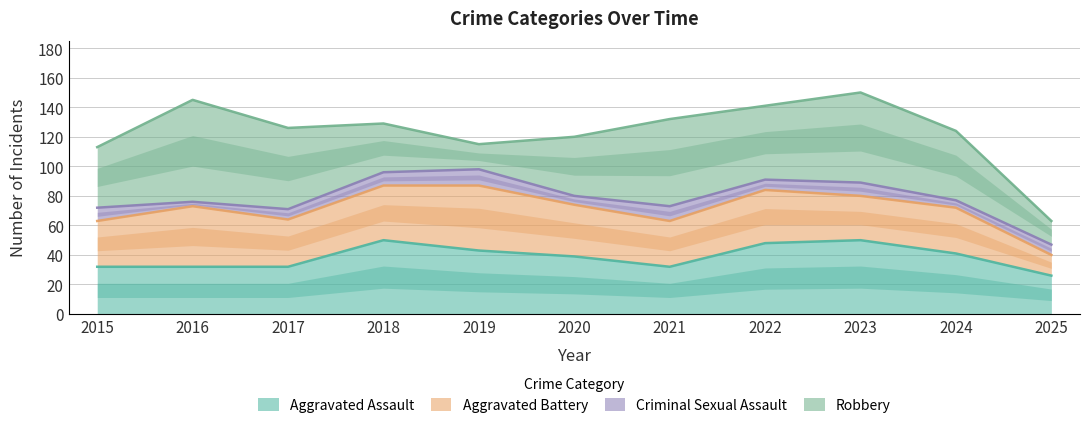

What is the value of the Criminal Sexual Assault point at the 6th from the left?

6